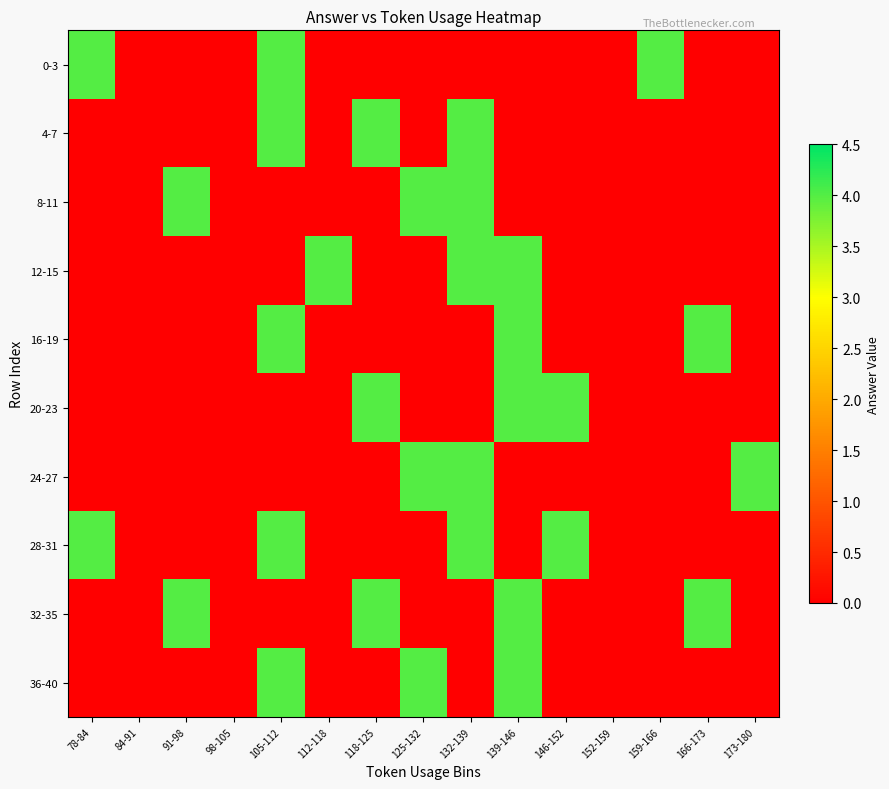

What is the total value across all series at 159-166?

4